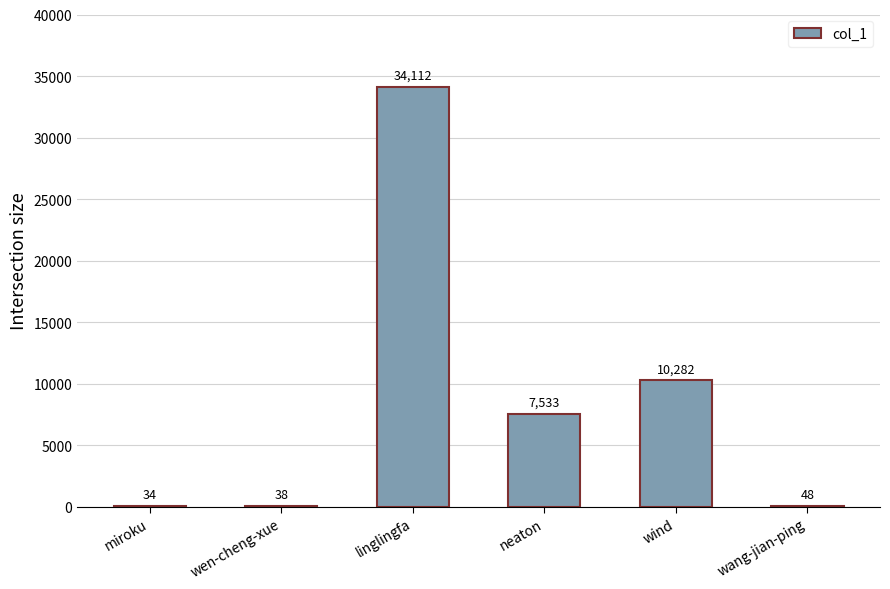

Reading left to right, list all the values displayed in this chart.

34	38	34112	7533	10282	48